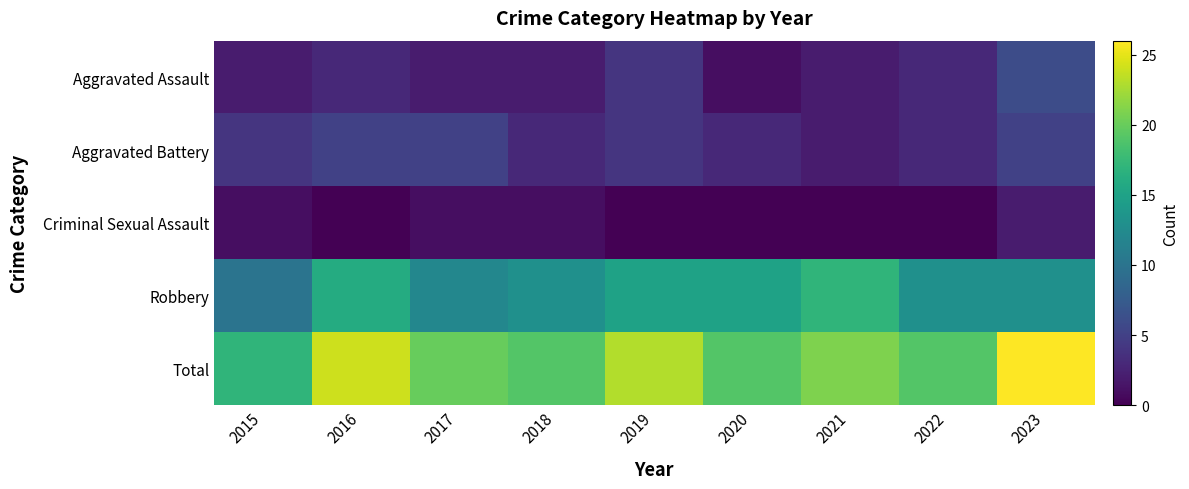

Which has a higher value, 2021 or 2020?

2021